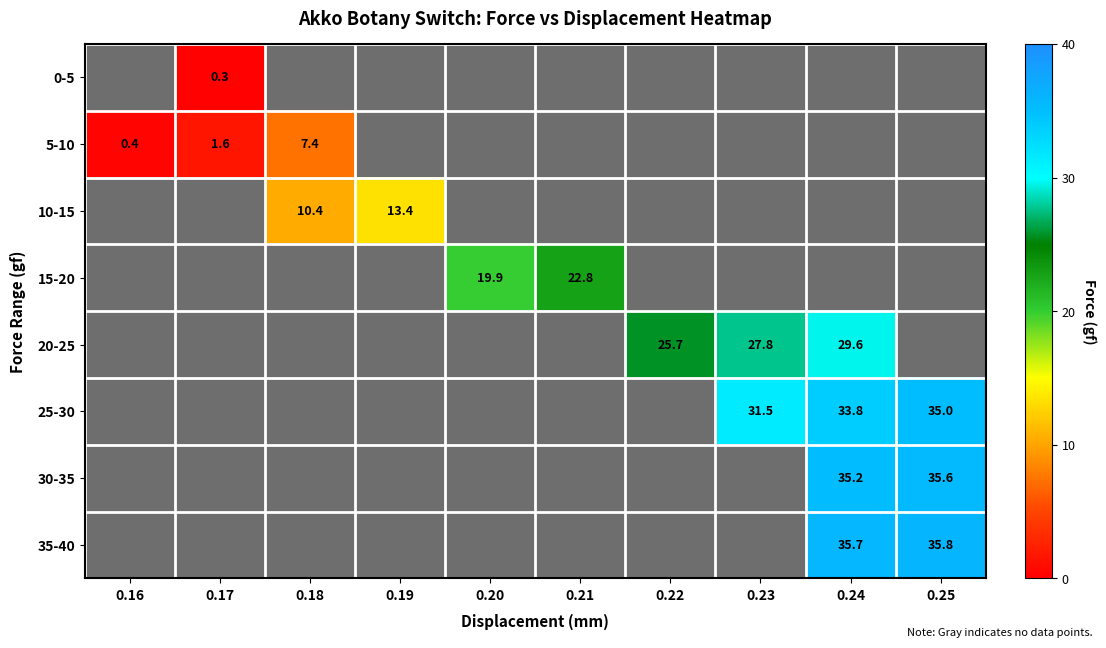

Which label corresponds to the smallest value in the chart?

0.16